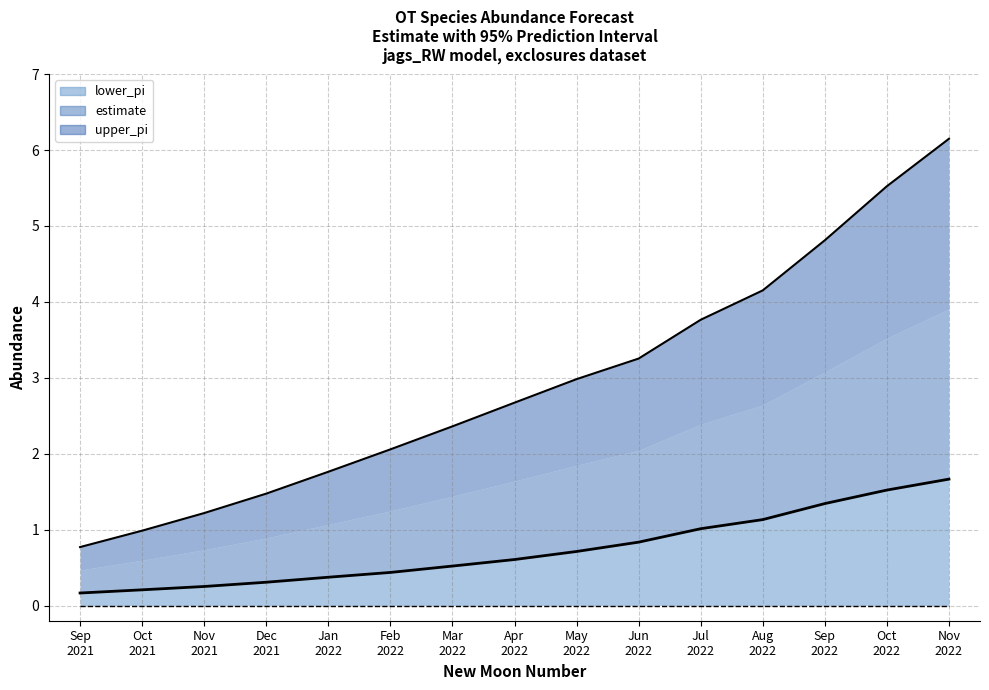

What is the label of the 14th point from the right?

Oct
2021